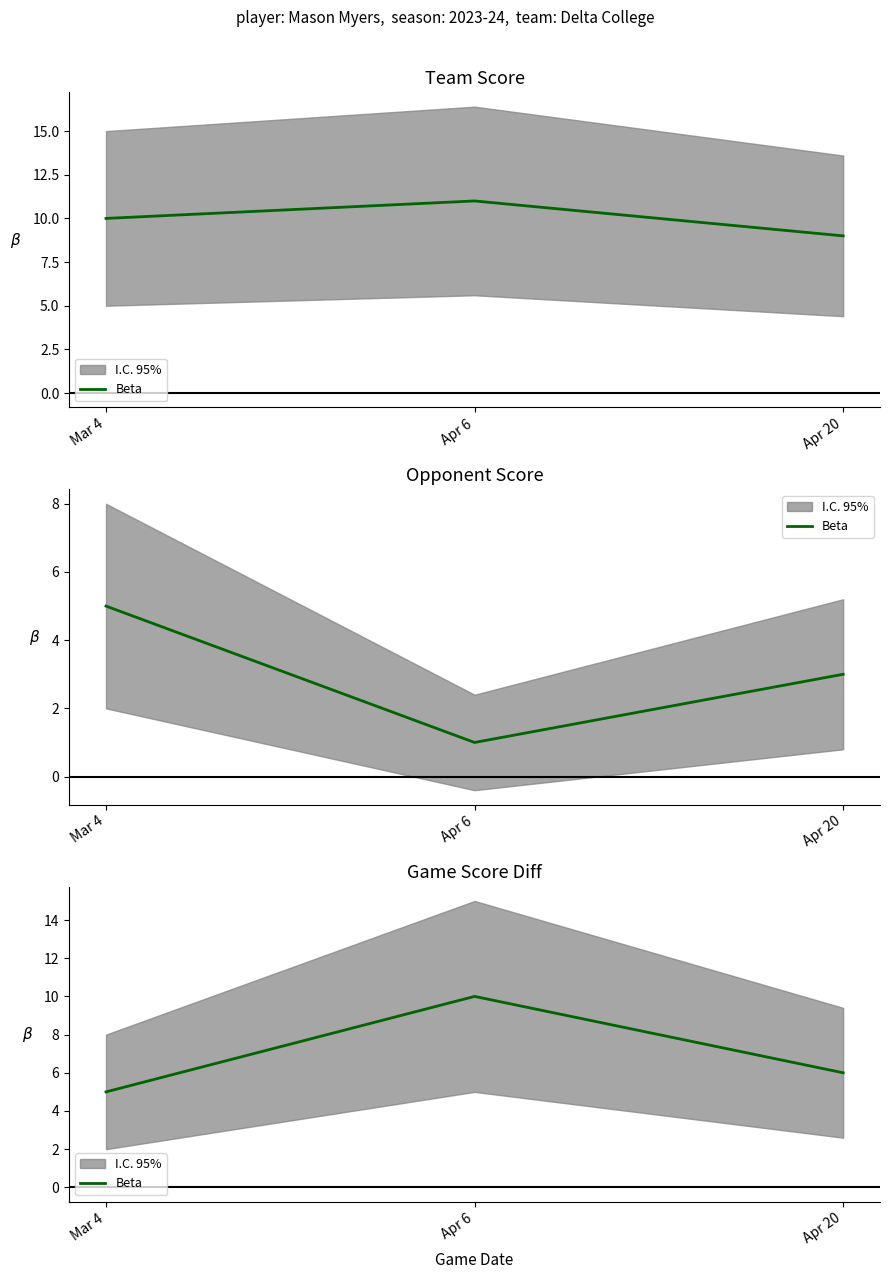

Is it true that the value at Apr 20 is 1?

False